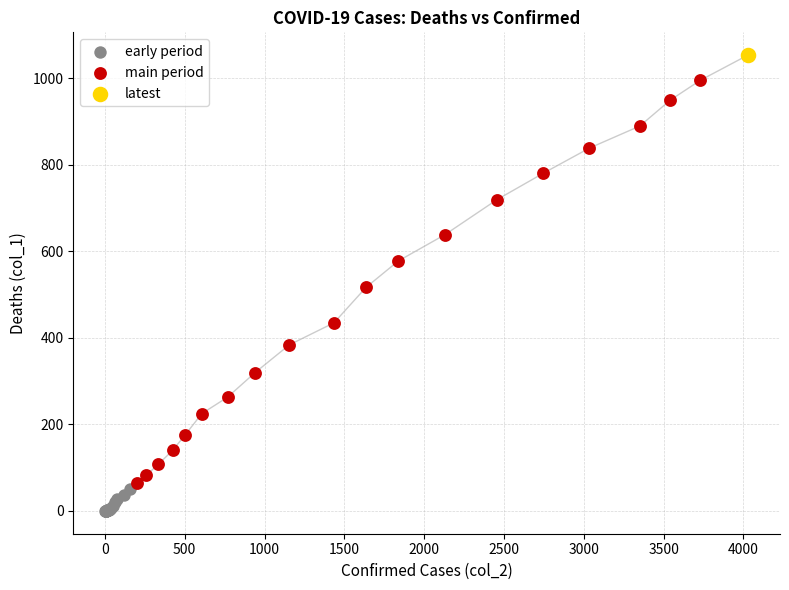

What are all the series names shown in the legend?

early period, main period, latest